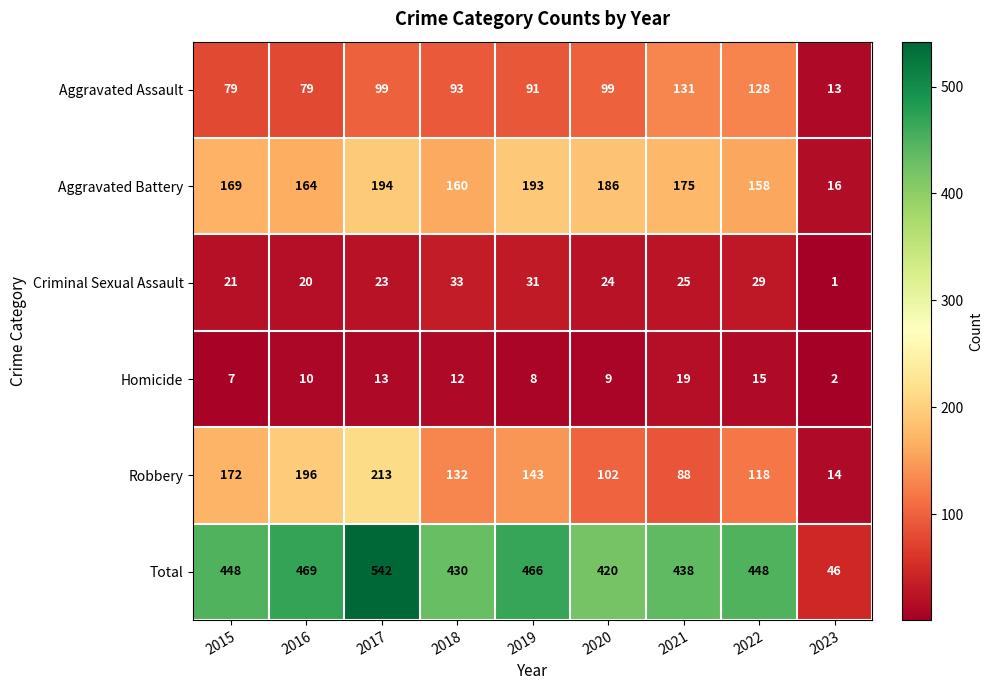

At which label does Homicide reach its minimum?

2023